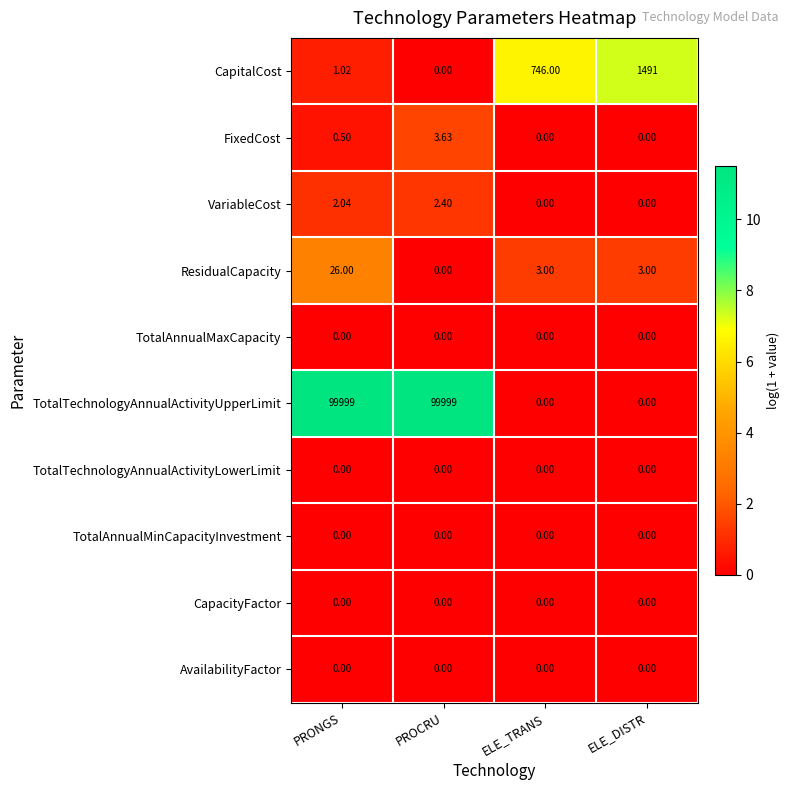

Which series has the widest spread of values?

TotalTechnologyAnnualActivityUpperLimit